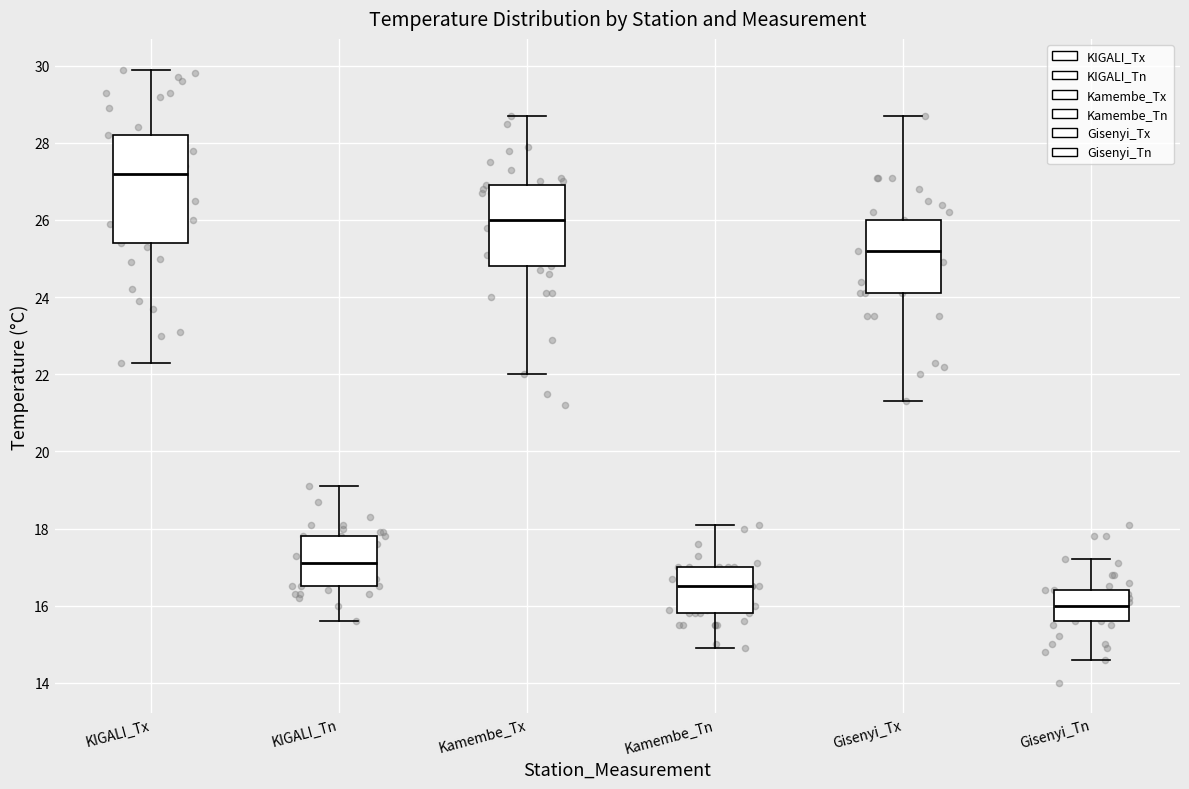

Where does the median line of the box for KIGALI_Tn sit on the y-axis? The values are not printed on the chart, so give them approximately, as read against the axis.

17.2